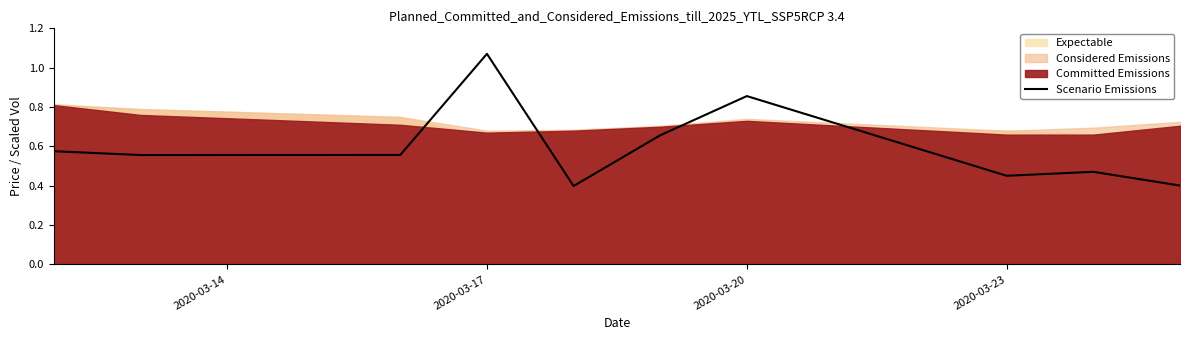

Does the chart have visible grid lines?

No